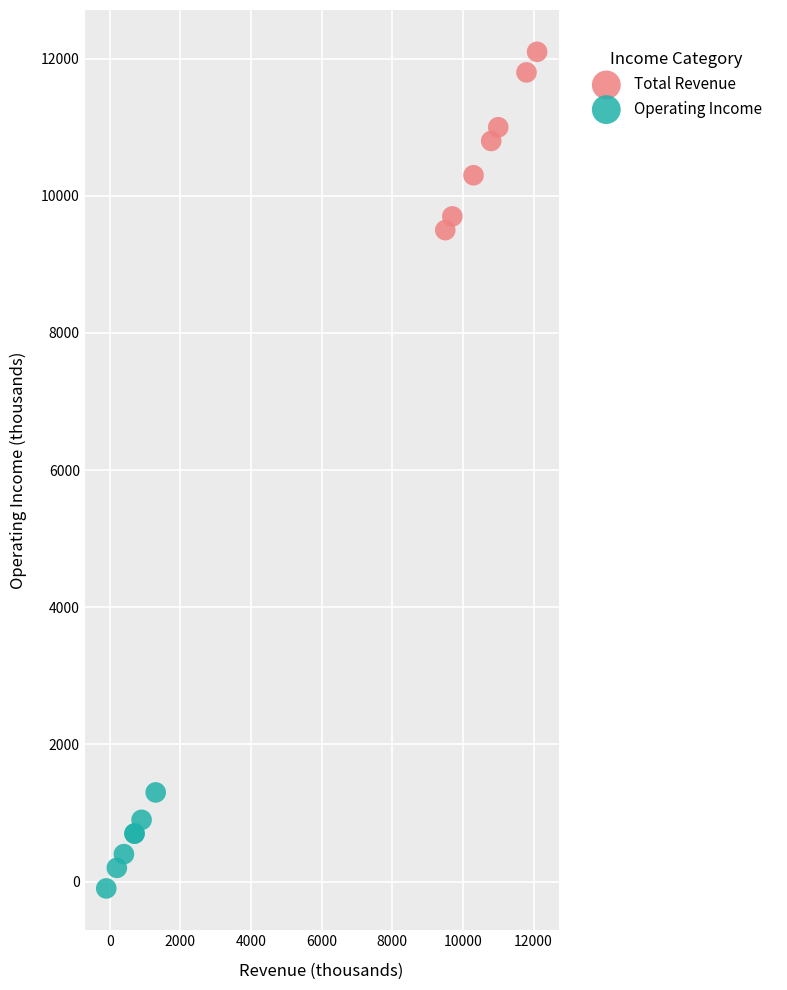

Which series has the widest spread of Y values?

Total Revenue